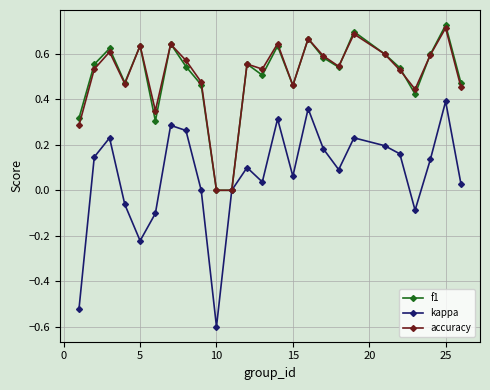

What is the minimum value shown in the chart?

-0.6